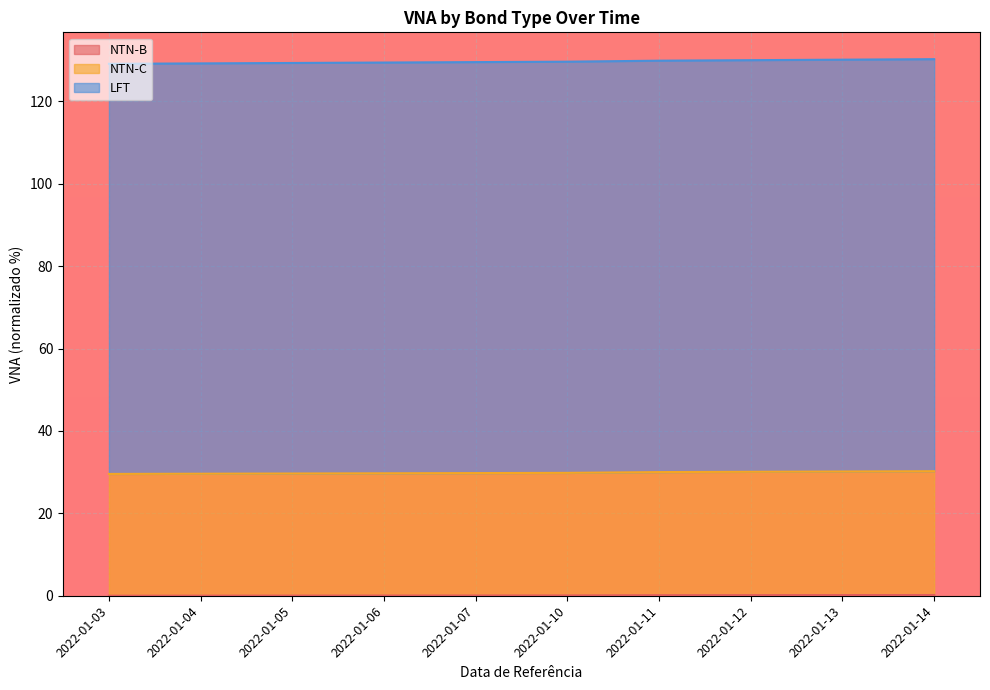

True or false: NTN-B and NTN-C intersect in this chart.

False